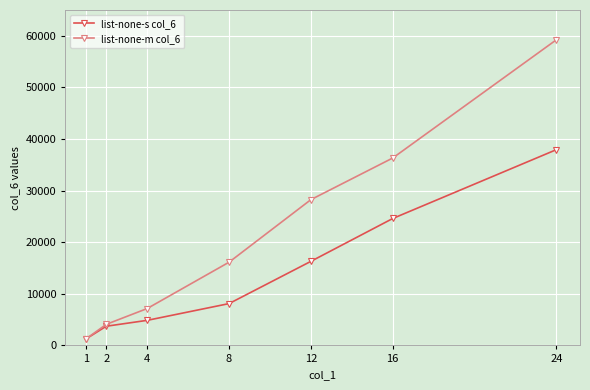

Read the list-none-s col_6 value at 8, to the nearest 100.

8100